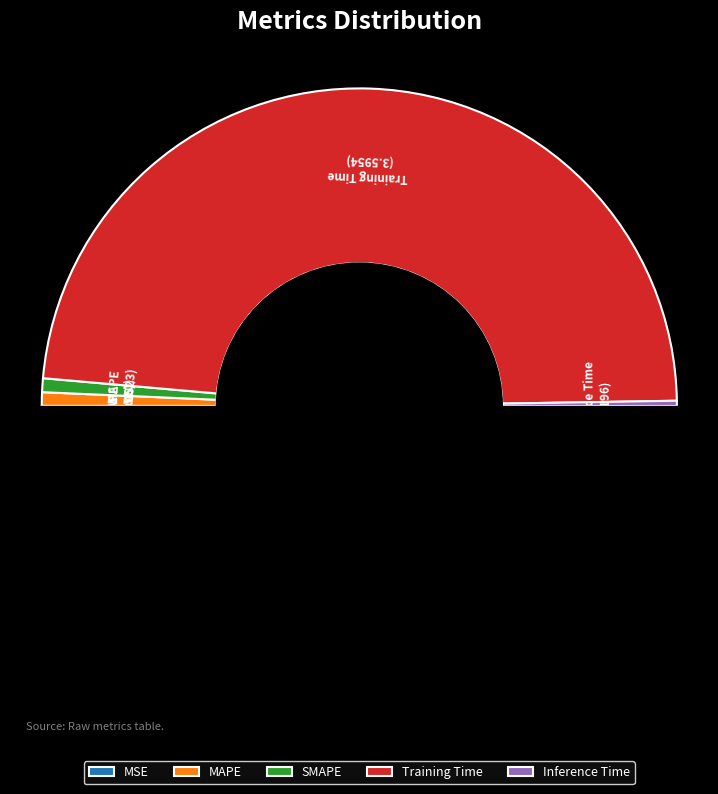

Is Training Time the majority of the pie?

Yes